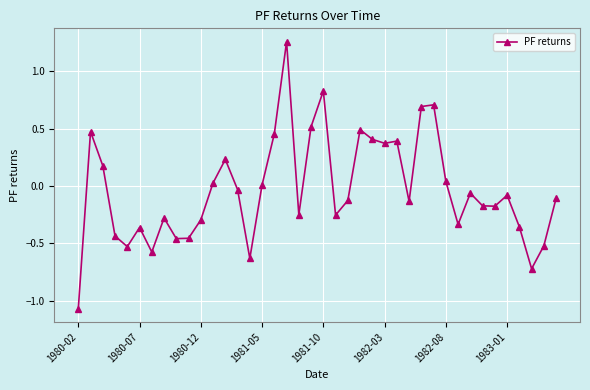

How many lines are shown in the chart?

1